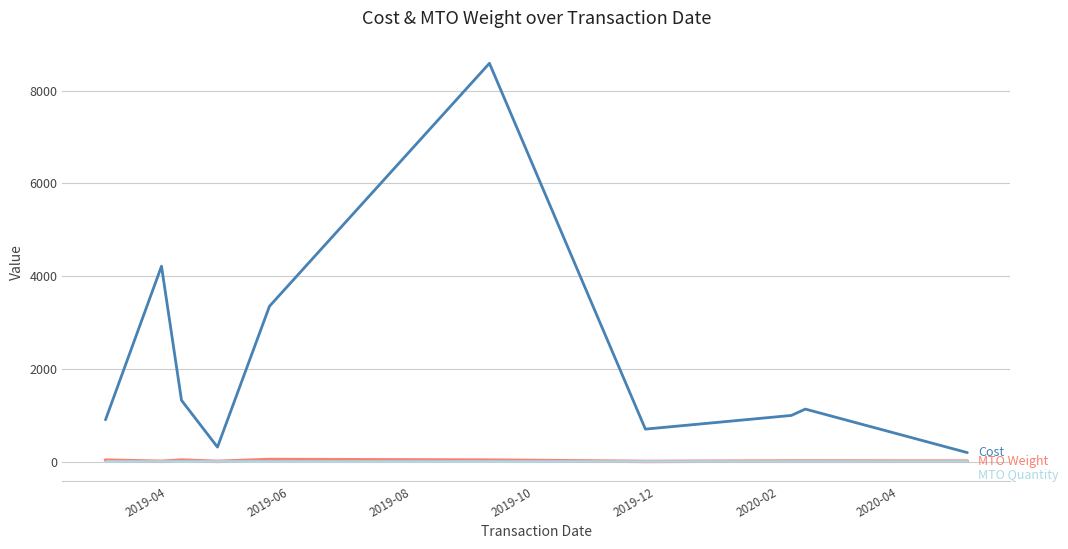

Does the chart display data point markers on the line(s)?

No